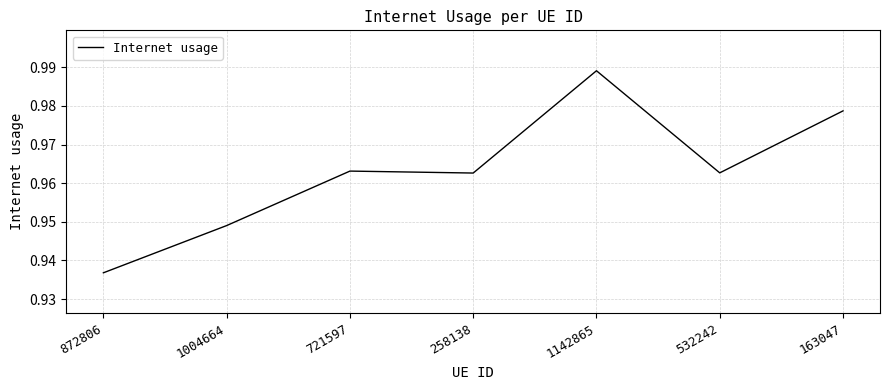

The chart shows a value of 1.4 at 532242. True or false?

False